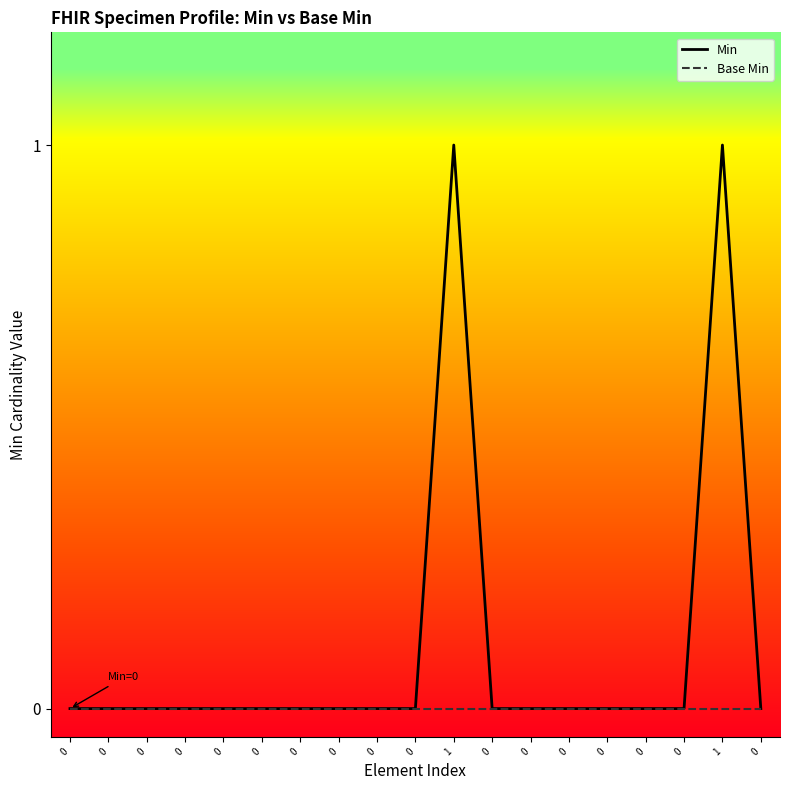

What are all the series names shown in the legend?

Min, Base Min